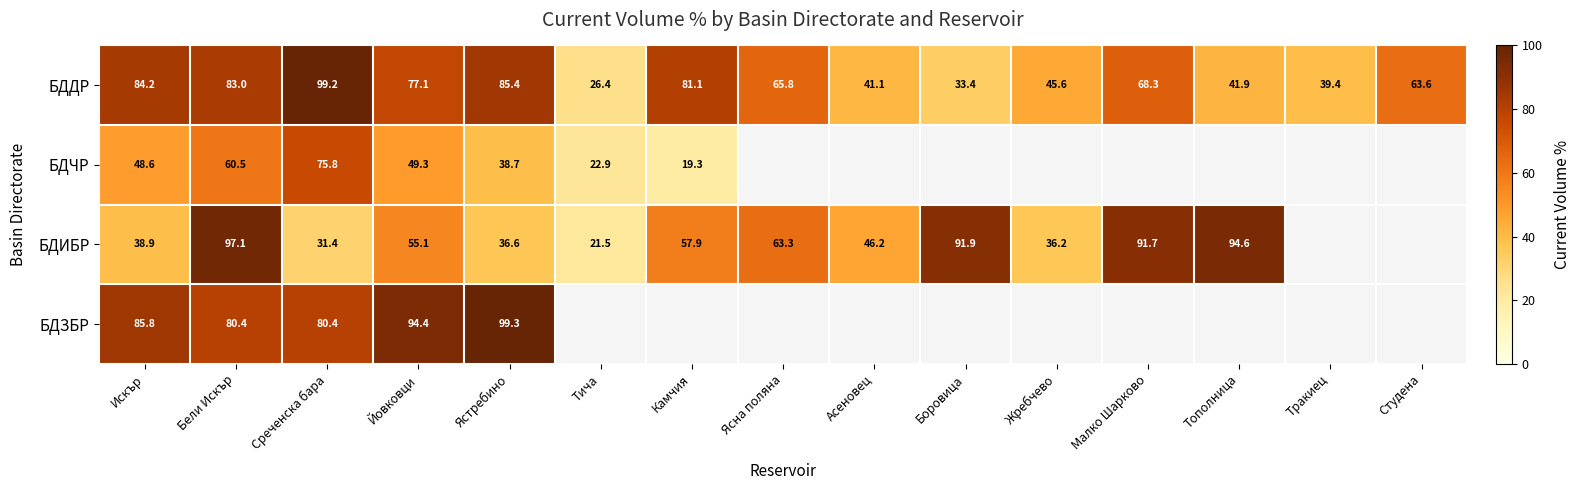

Is it true that БДДР equals 13.5 at Жребчево?

False